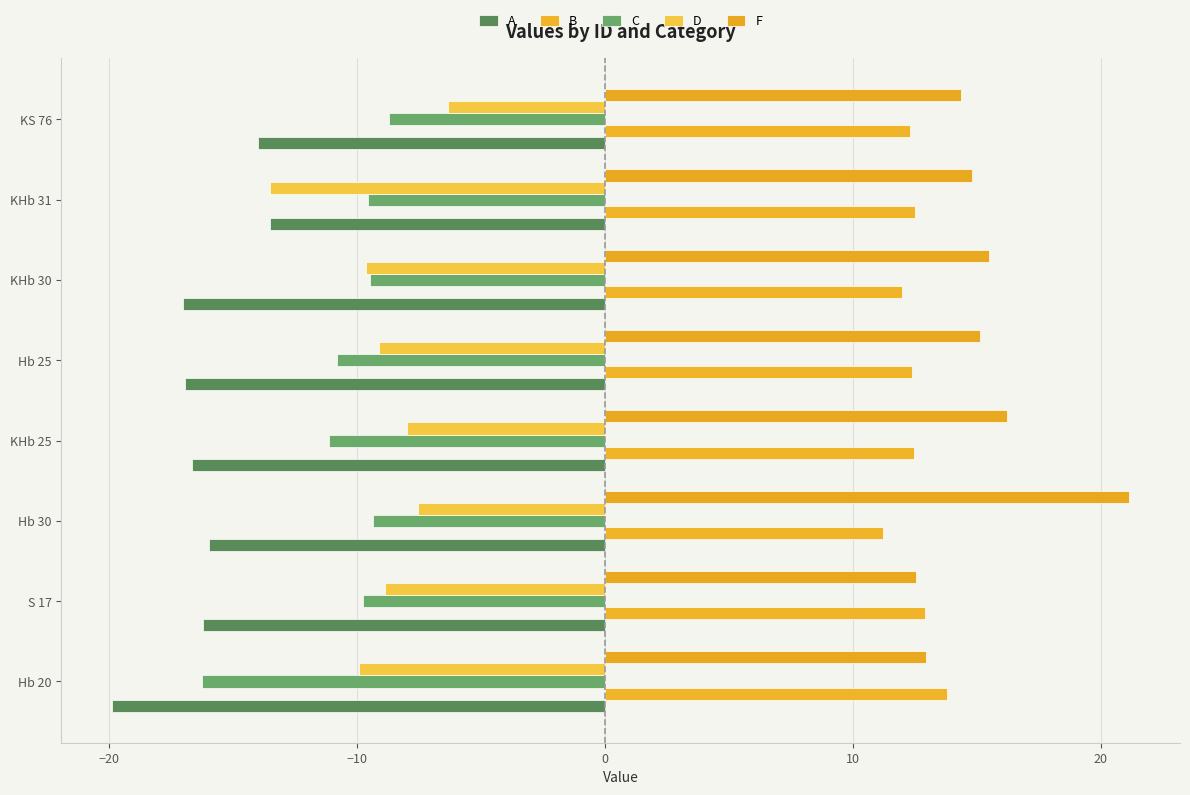

Count the number of data series in this chart.

5